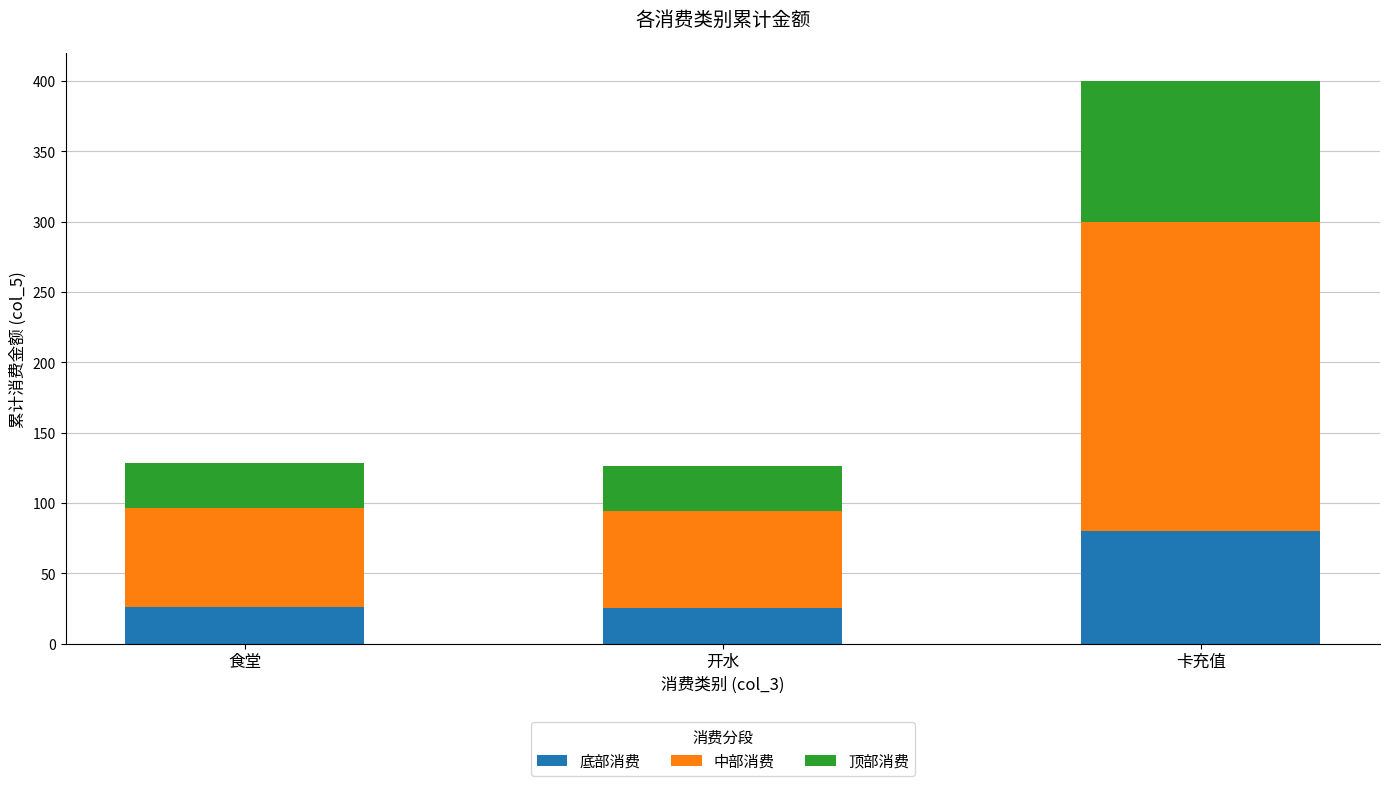

Which category has the highest value in the 底部消费 series?

卡充值